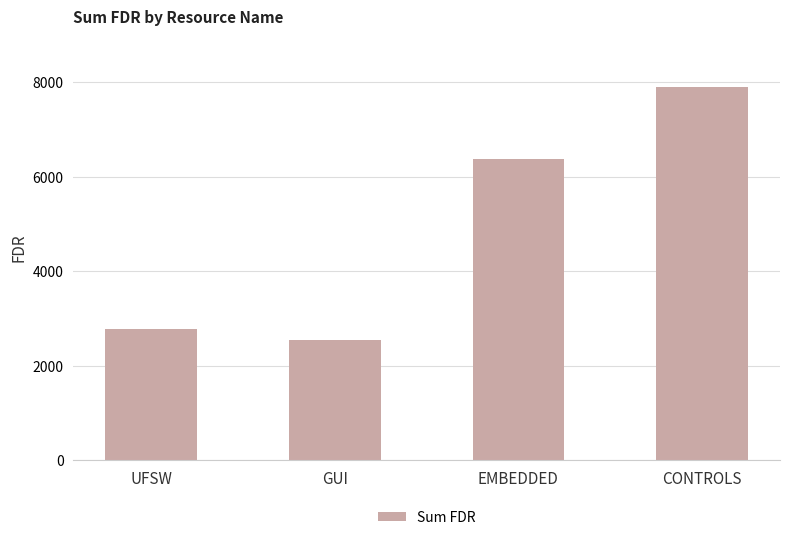

How many data points does each series have?

4